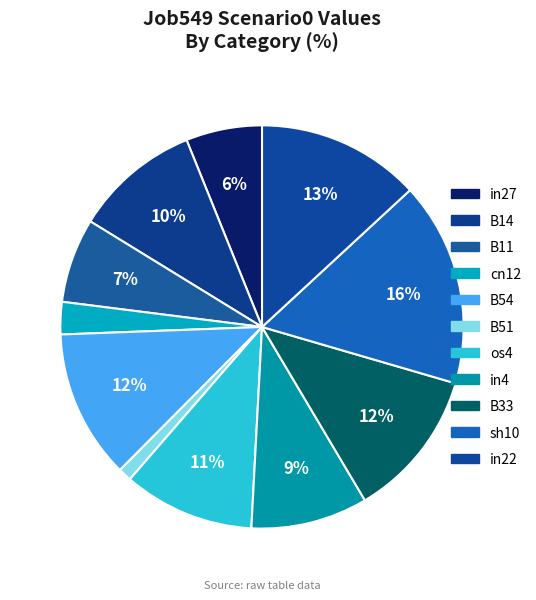

What is the change in value from B11 to cn12?

-0.1